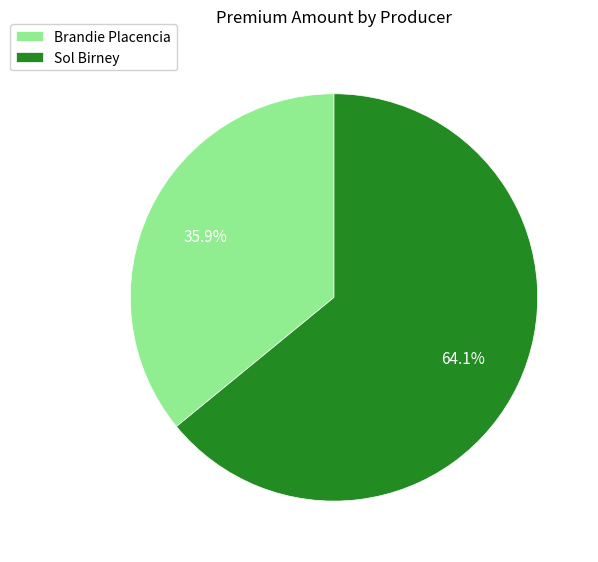

How many slices are in this pie chart?

2